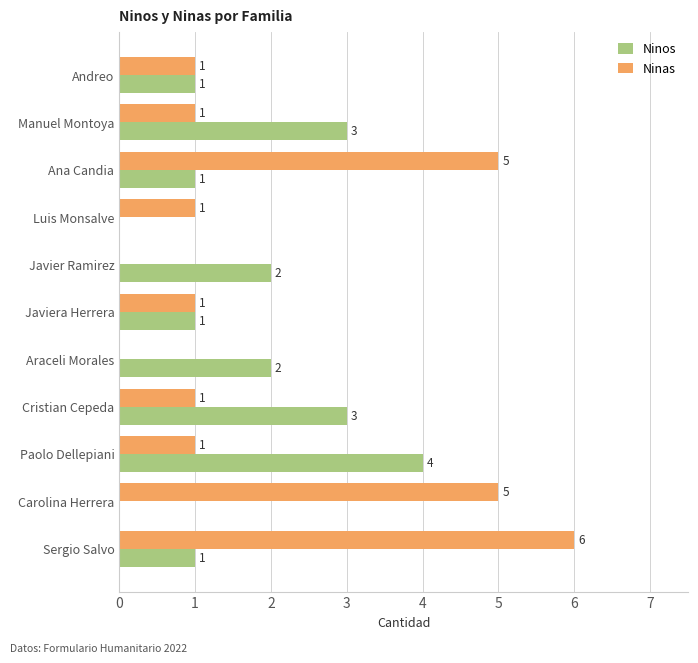

Which series changed the most between Araceli Morales and Paolo Dellepiani?

Ninos